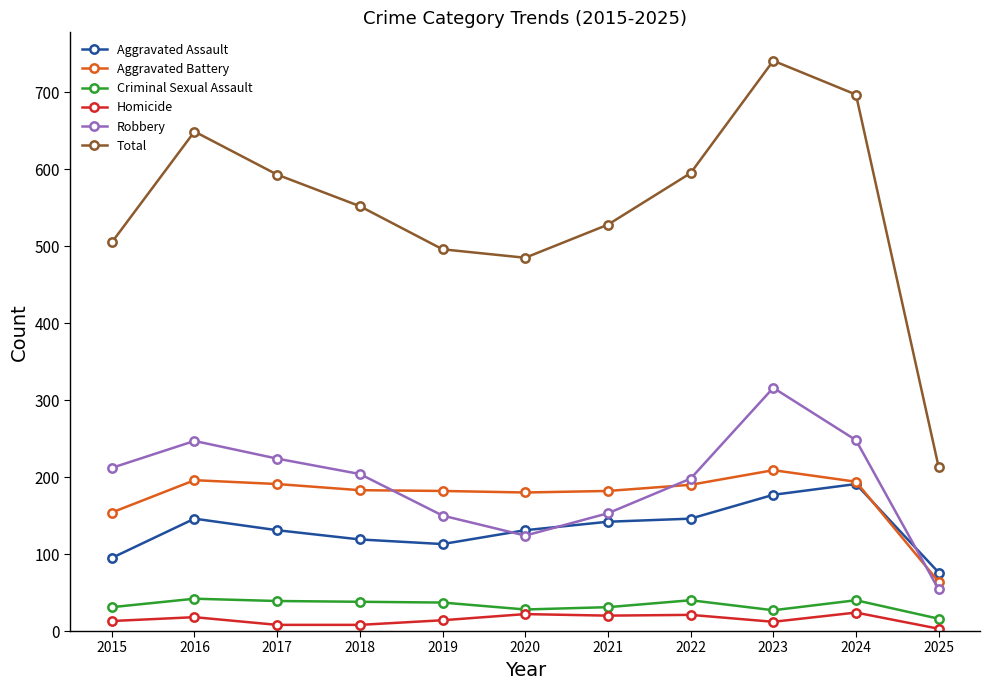

Which series ends up on top after the final intersection of Robbery and Aggravated Battery?

Aggravated Battery